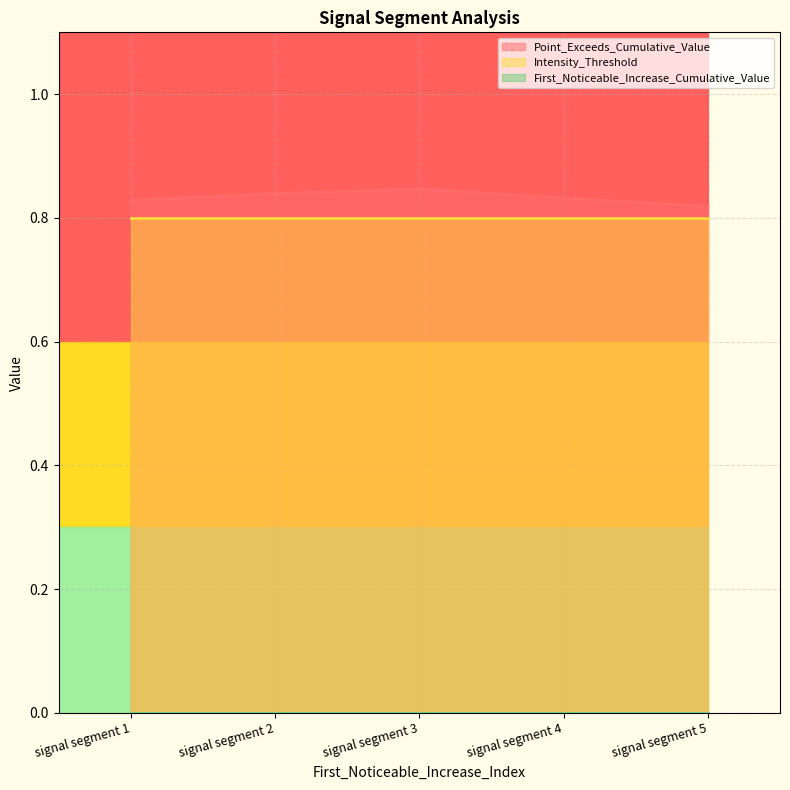

How many Point_Exceeds_Cumulative_Value values are between 0 and 1?

5